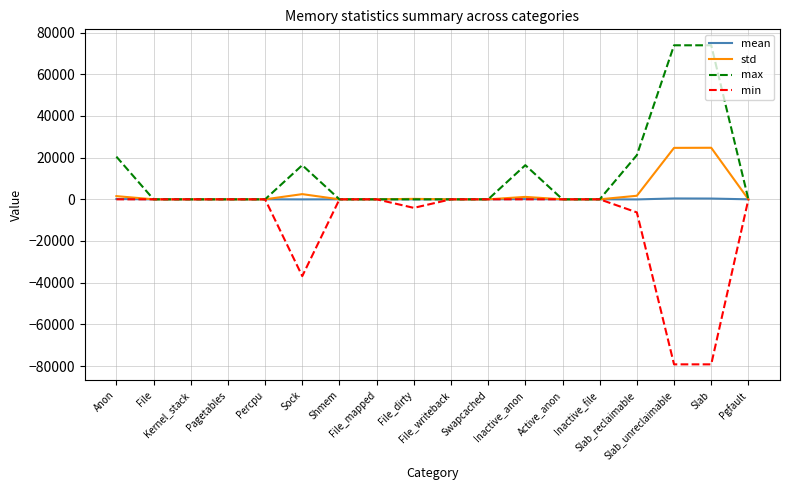

Is it true that max equals -39505.2 at Percpu?

False